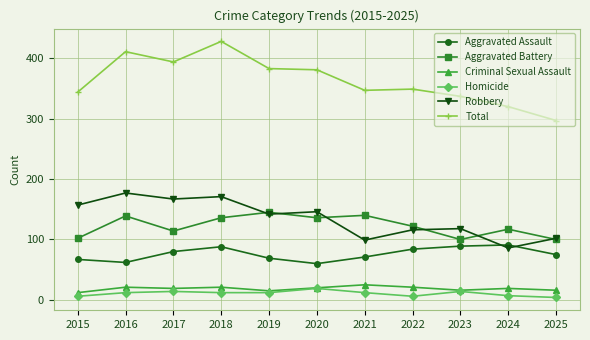

What is the spread (max minus min) of values at 2017?

380